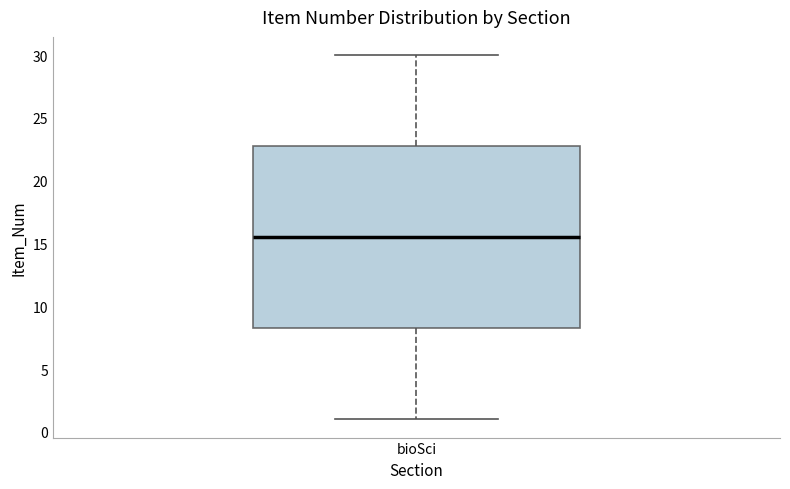

Read this box plot against the y-axis: the position of the median line, the range covered by the box, and the ends of both whiskers. The values are not printed on the chart, so give them approximately, as read against the axis.

median 15.5, box 8.5 to 23.0, whiskers 1.0 to 30.0